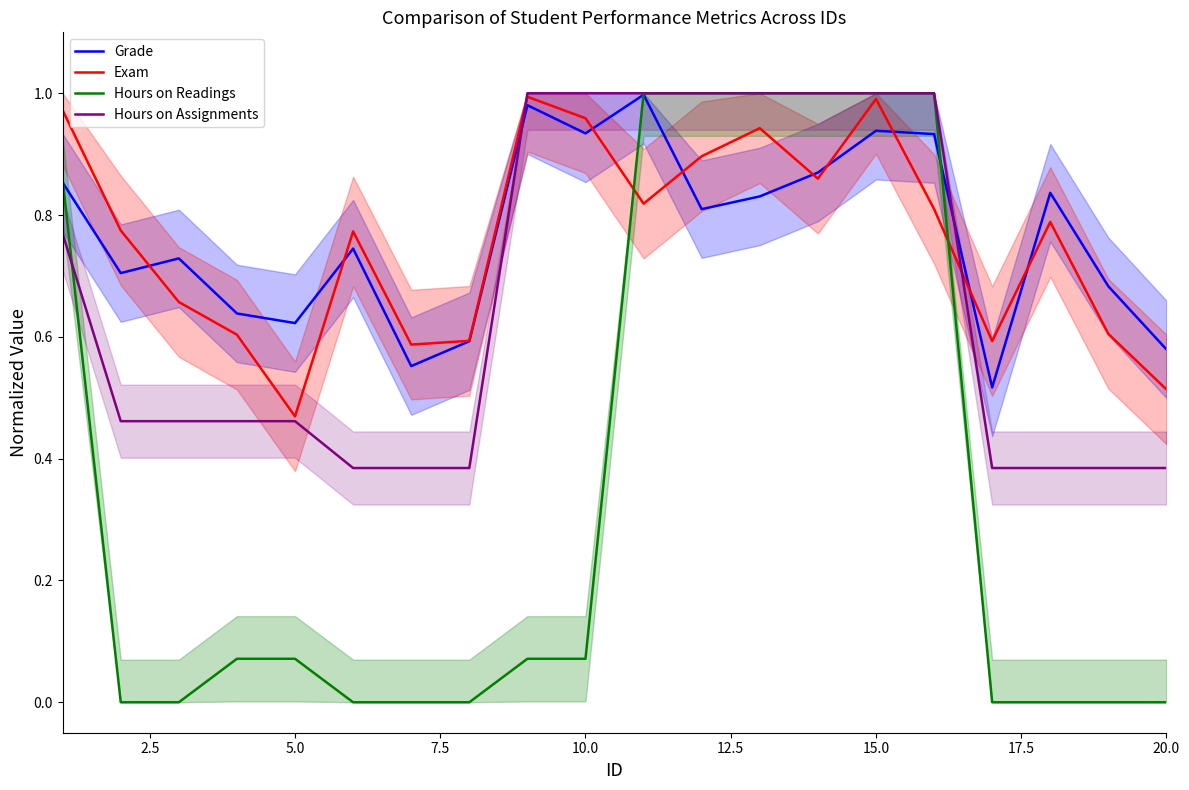

What is the difference between the second highest and second lowest values in the Grade series?

0.4